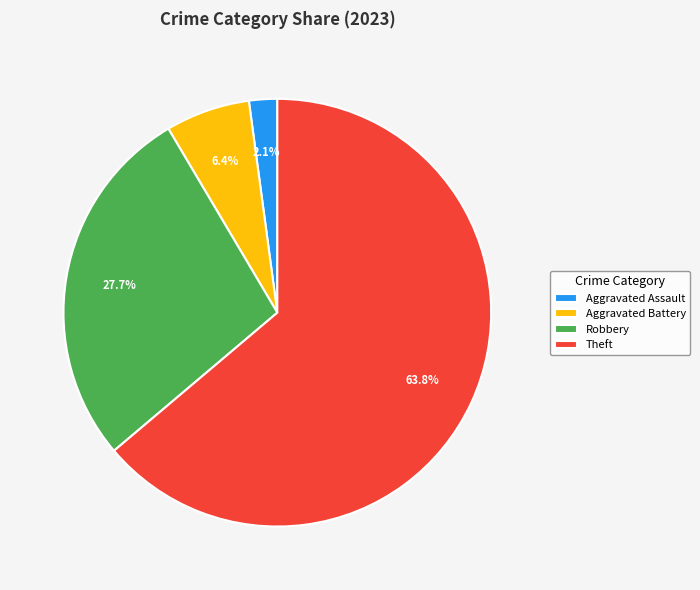

Which category has the smallest portion of the pie?

Aggravated Assault